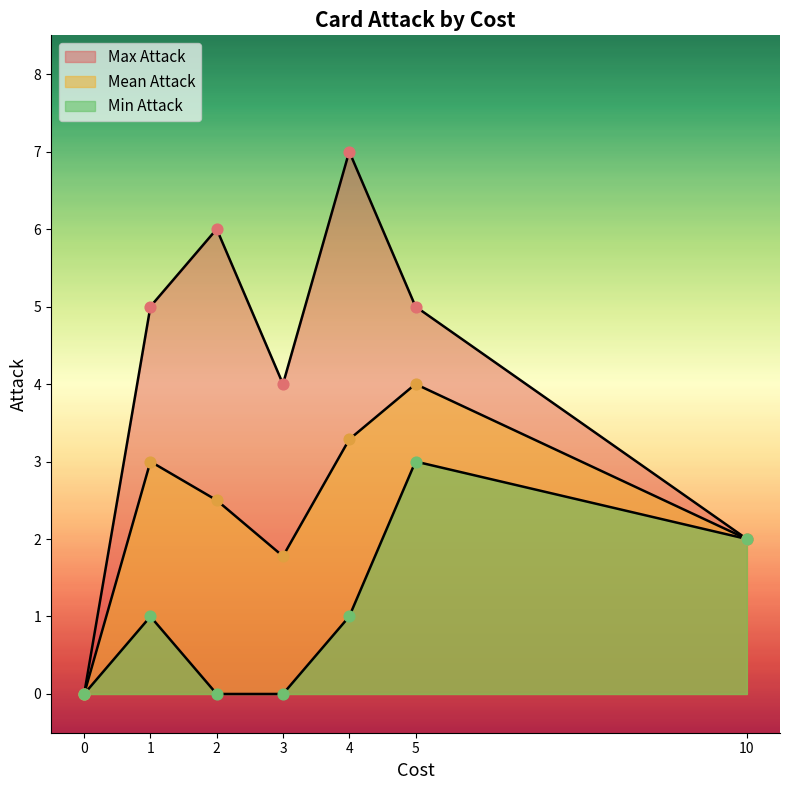

Which series has the largest total across all categories?

Max Attack